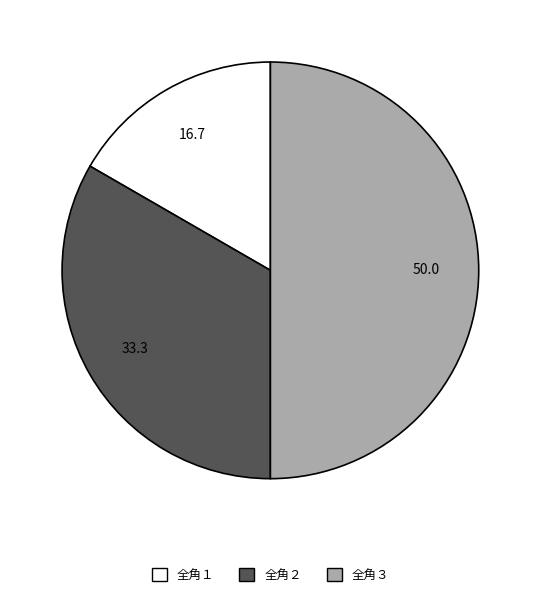

Which category has the biggest portion of the pie?

全角３